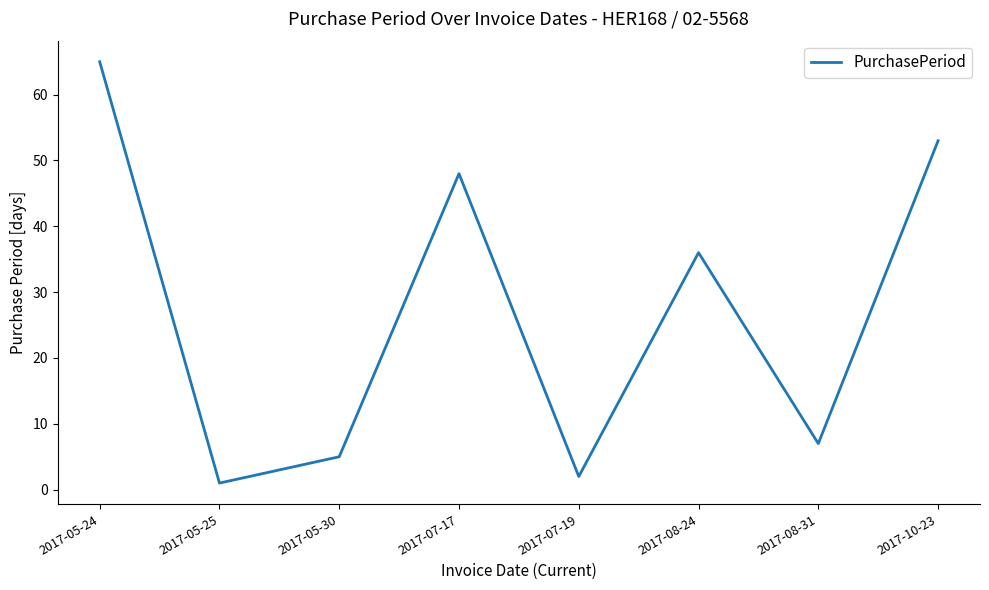

Where is the first local maximum?

2017-07-17